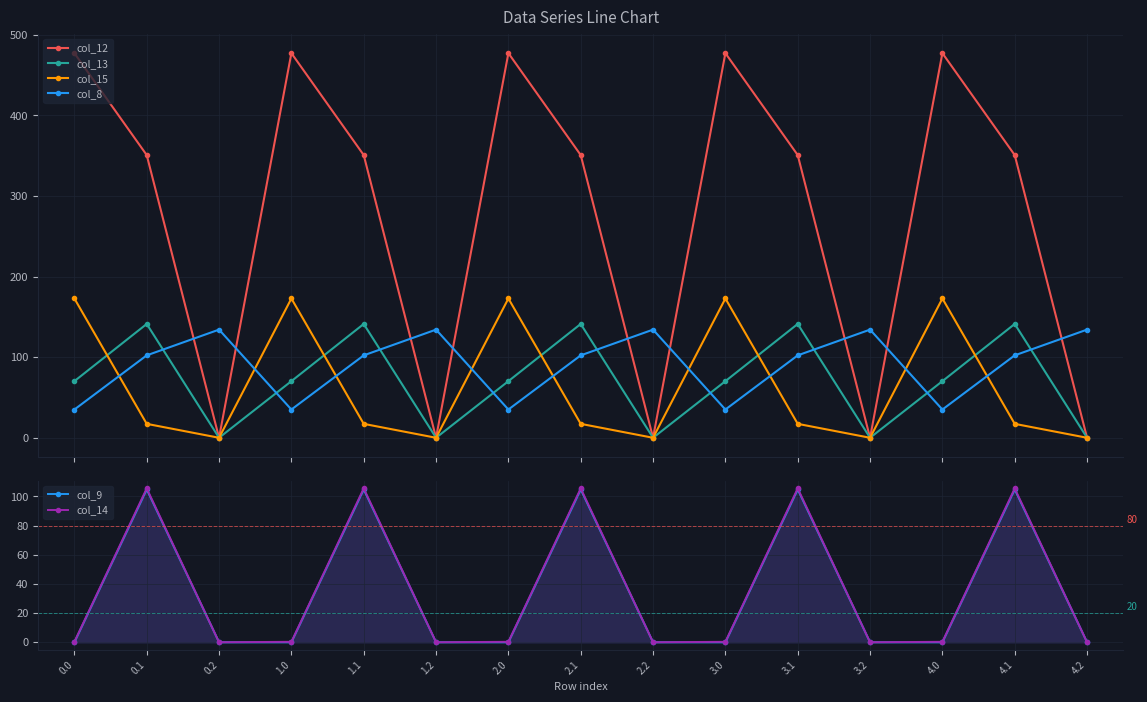

In col_13, how many points are higher than both neighbors (excluding endpoints)?

5